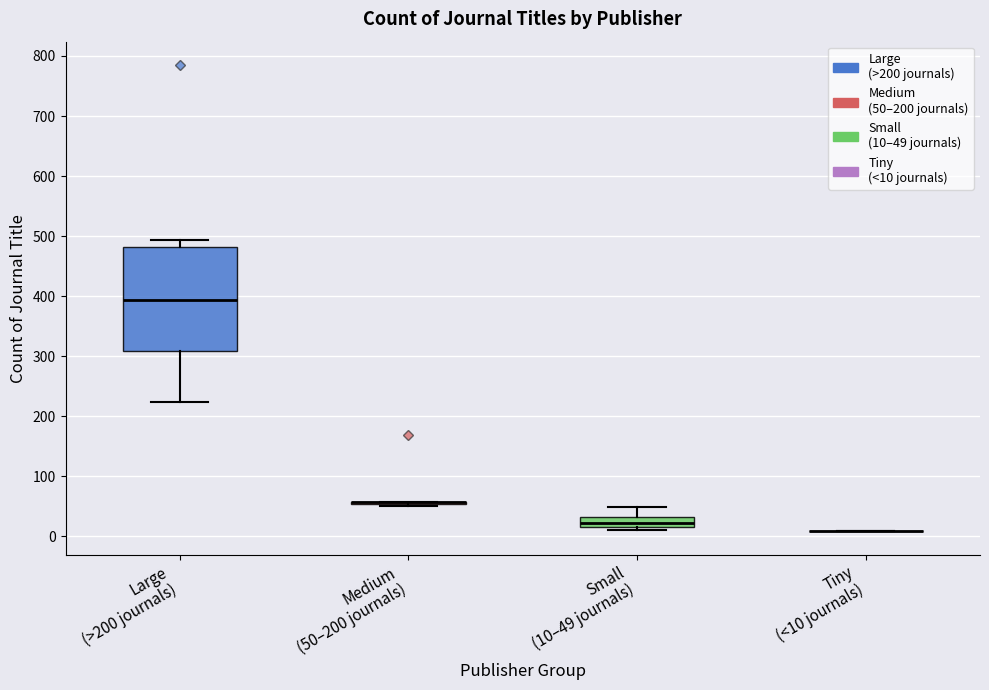

Reading left to right, transcribe this box plot: for each box, give where its median line is, the range the box spans, and where its two whiskers end, as read against the y-axis. The values are not printed on the chart, so give them approximately, as read against the axis.

Large (>200 journals): median 390, box 310 to 480, whiskers 220 to 490
Medium (50–200 journals): box collapsed to a line at 60, whiskers 50 to 60
Small (10–49 journals): median 20 (inside the box), box 20 to 30, whiskers 10 to 50
Tiny (<10 journals): box collapsed to a line at 10, whiskers 10 to 10